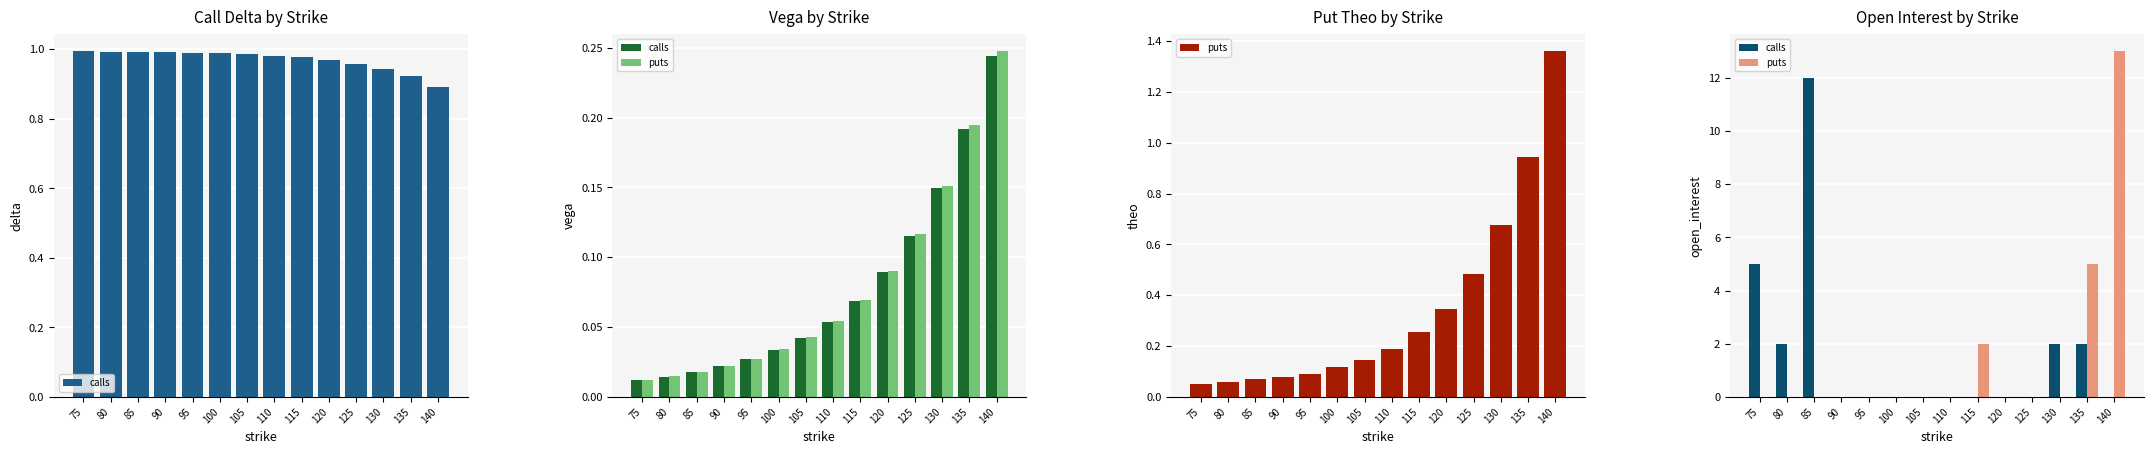

Rank the categories by puts value from highest to lowest.

140, 135, 115, 75, 80, 85, 90, 95, 100, 105, 110, 120, 125, 130